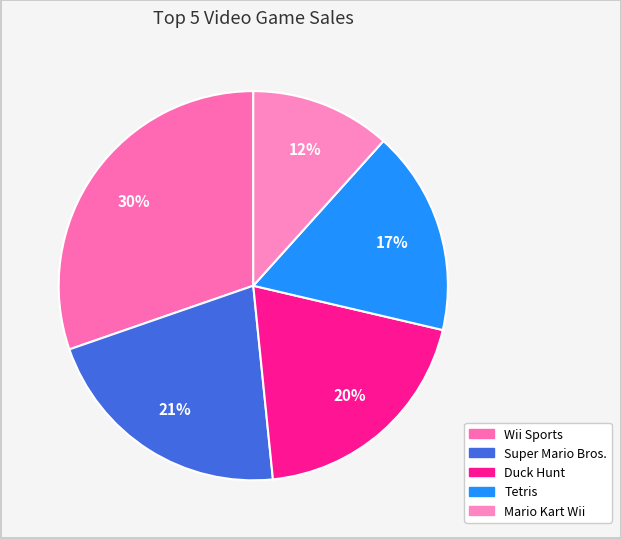

To the nearest percent, what is the combined percentage of Mario Kart Wii and Super Mario Bros.?

33%